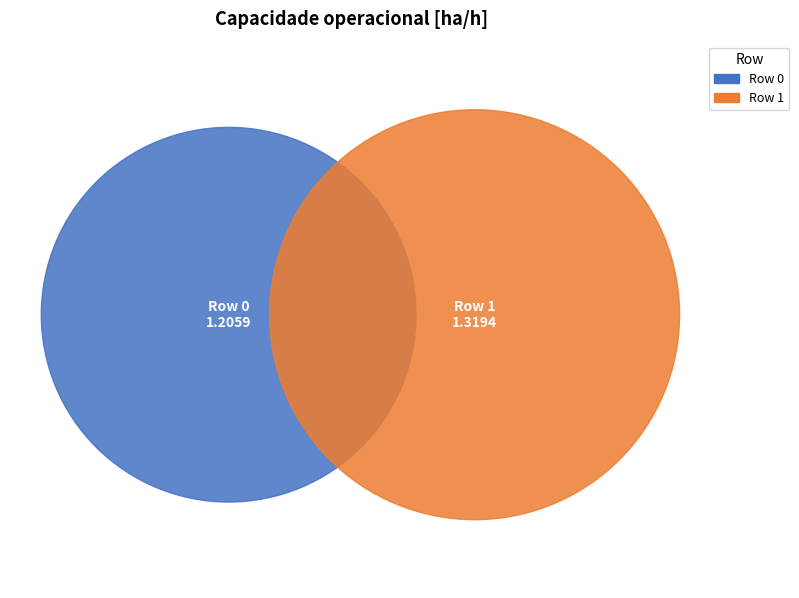

To the nearest percent, what is the combined percentage of Row 0 and Row 1?

100%